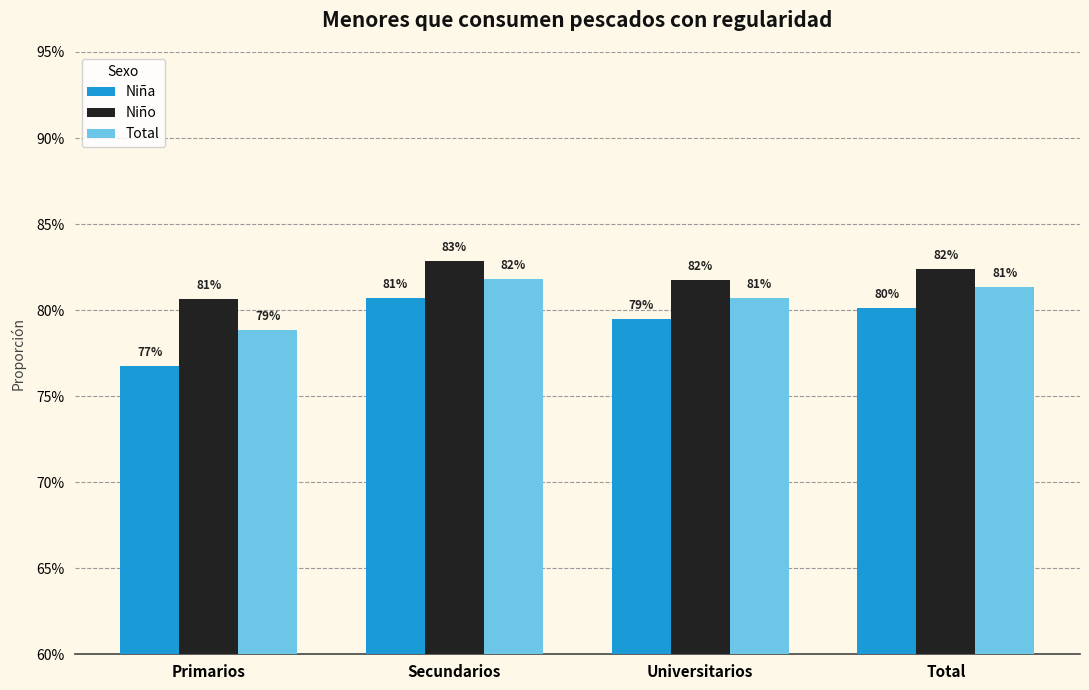

Are the bars grouped side by side (vs. stacked)?

Yes